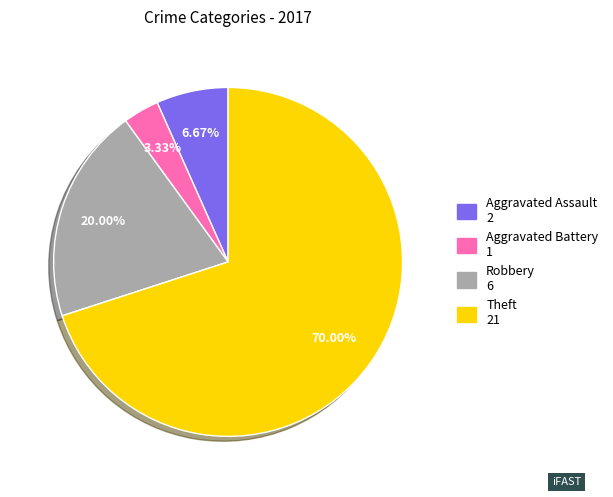

What is the majority slice?

Theft